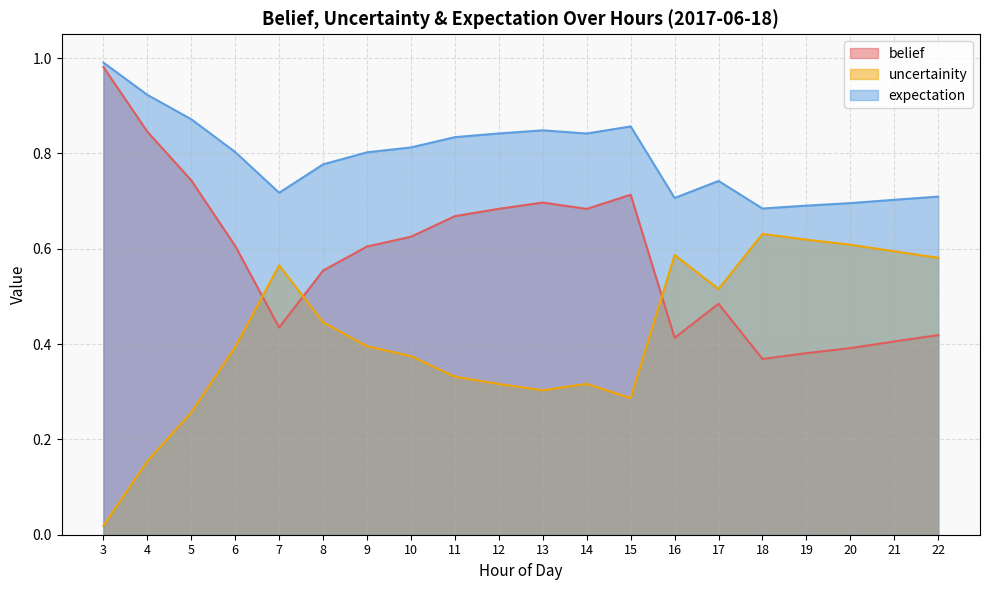

Reading left to right, list all the values displayed in this chart.

belief: 1.0	0.8	0.7	0.6	0.4	0.6	0.6	0.6	0.7	0.7	0.7	0.7	0.7	0.4	0.5	0.4	0.4	0.4	0.4	0.4
uncertainity: 0.0	0.2	0.3	0.4	0.6	0.4	0.4	0.4	0.3	0.3	0.3	0.3	0.3	0.6	0.5	0.6	0.6	0.6	0.6	0.6
expectation: 1.0	0.9	0.9	0.8	0.7	0.8	0.8	0.8	0.8	0.8	0.8	0.8	0.9	0.7	0.7	0.7	0.7	0.7	0.7	0.7